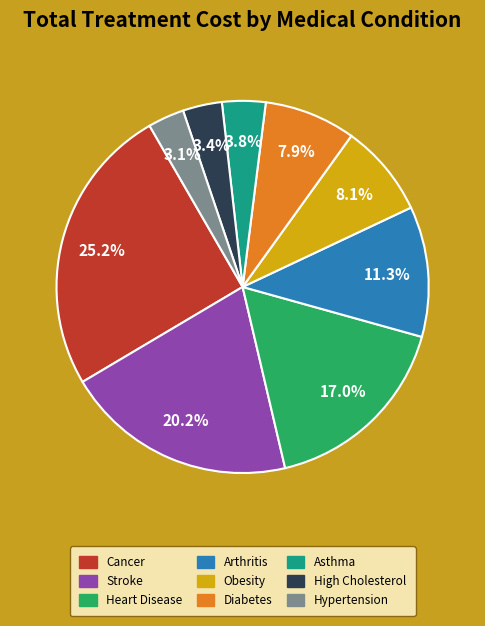

What percentage is NOT represented by Hypertension?

96.9%